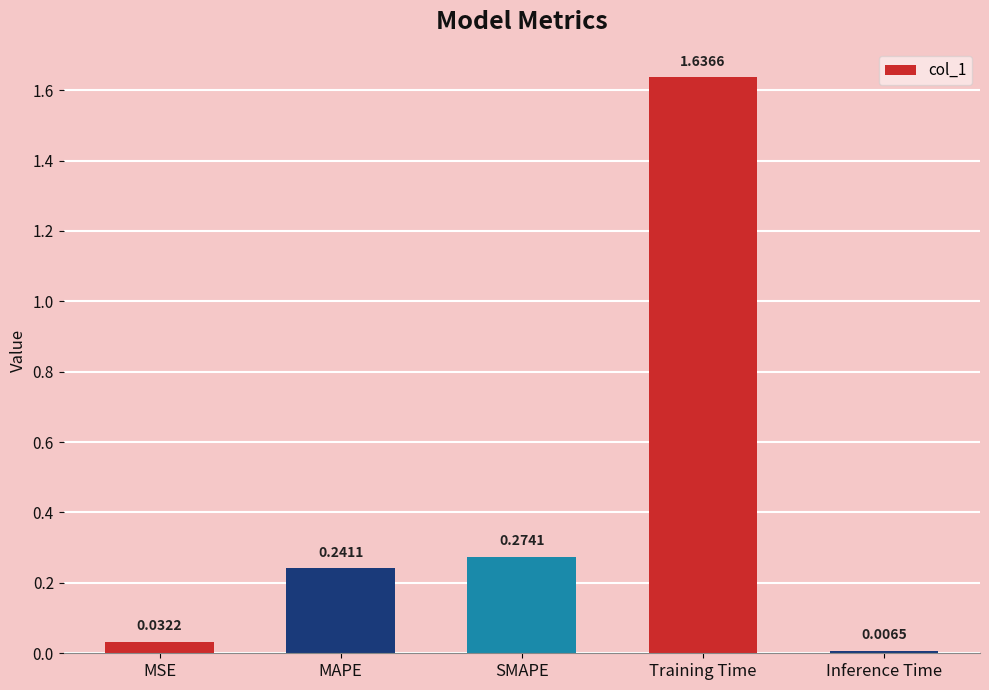

What is the change in value from Training Time to Inference Time?

-1.6